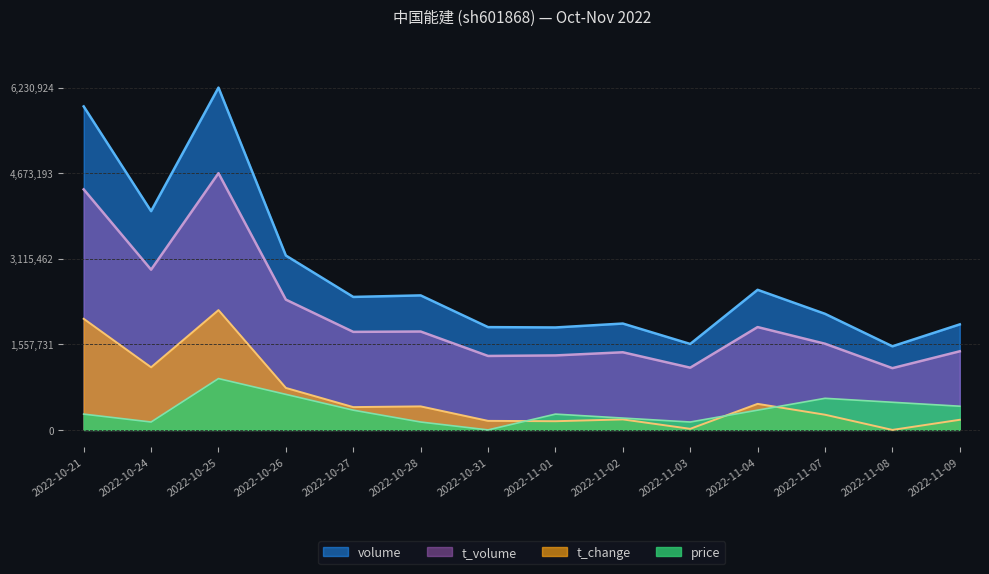

At how many categories does at least one series exceed 0?

14